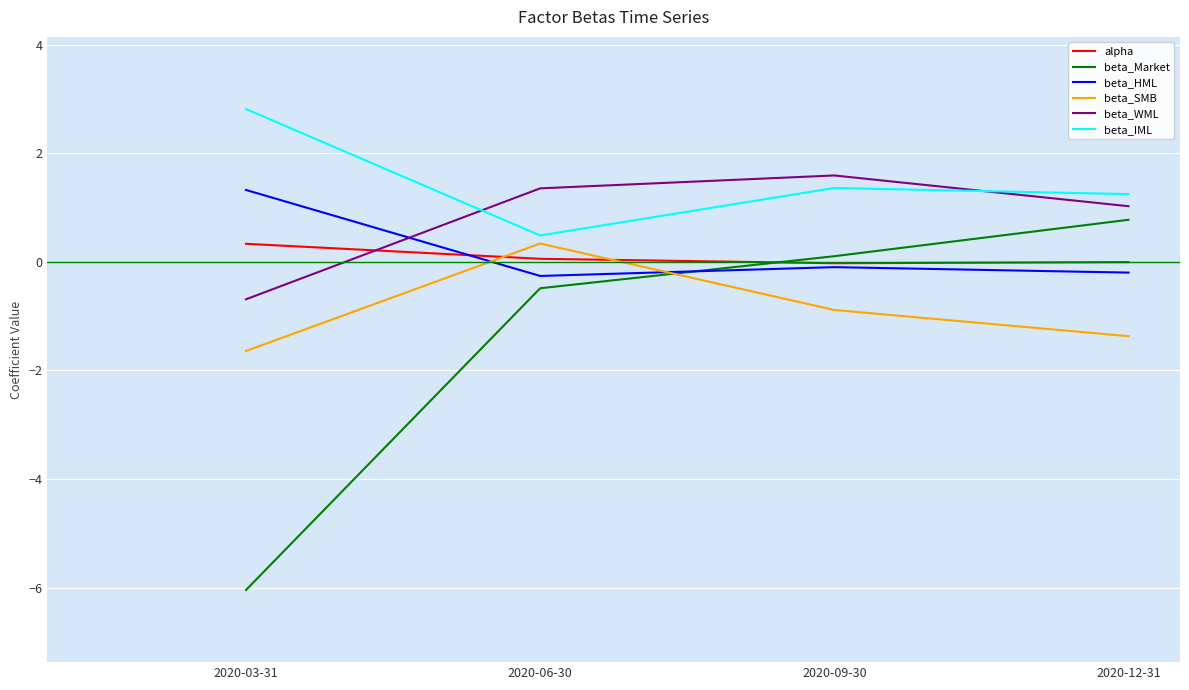

Rank the categories by beta_WML value from highest to lowest.

2020-09-30, 2020-06-30, 2020-12-31, 2020-03-31